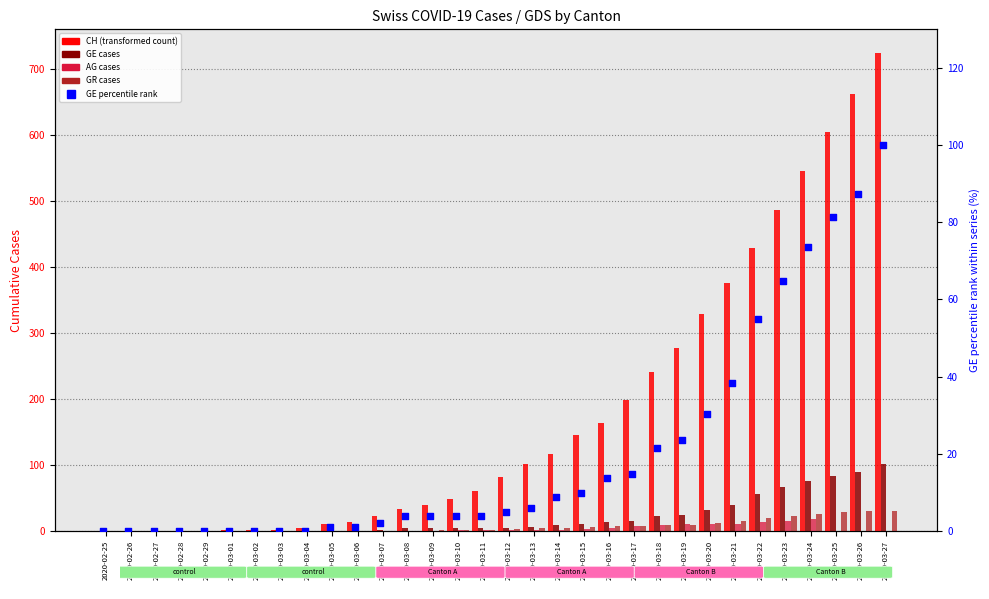

Which series has the largest total across all categories?

CH